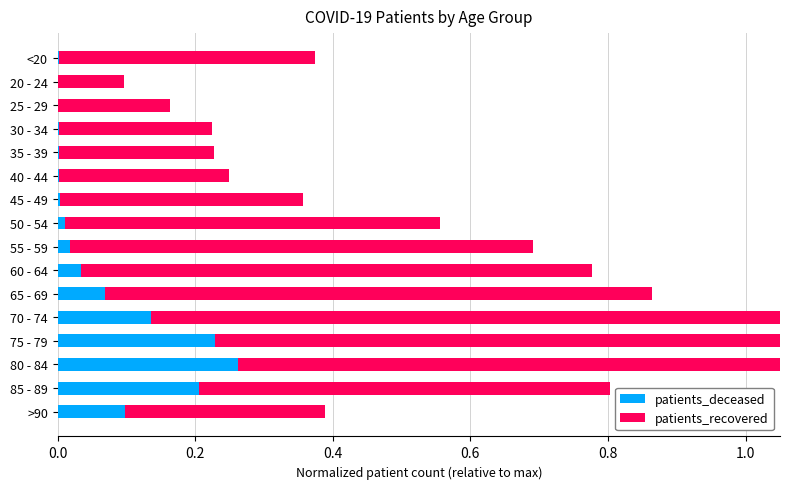

What are all the series names shown in the legend?

patients_deceased, patients_recovered